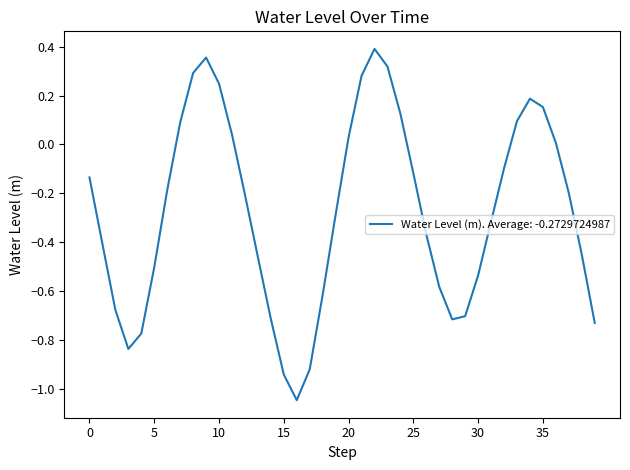

What is the sum of all values?

-10.9